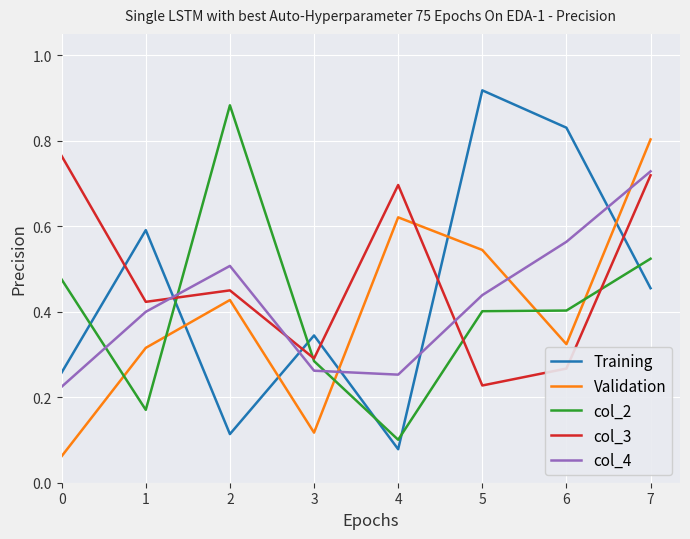

How many times do col_4 and col_3 cross each other?

3